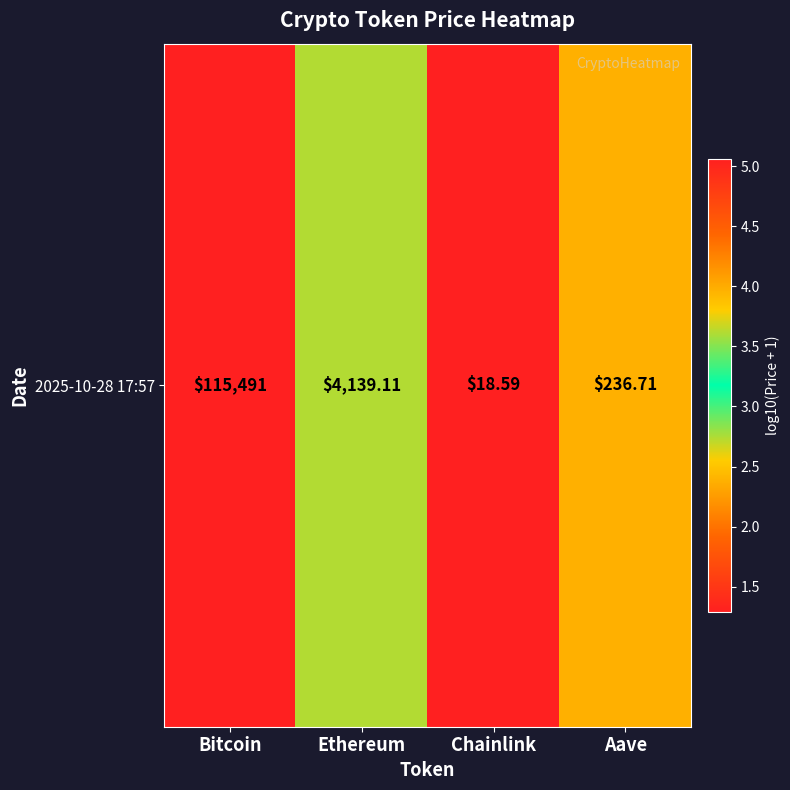

The chart shows a value of 0.8 at Chainlink. True or false?

False